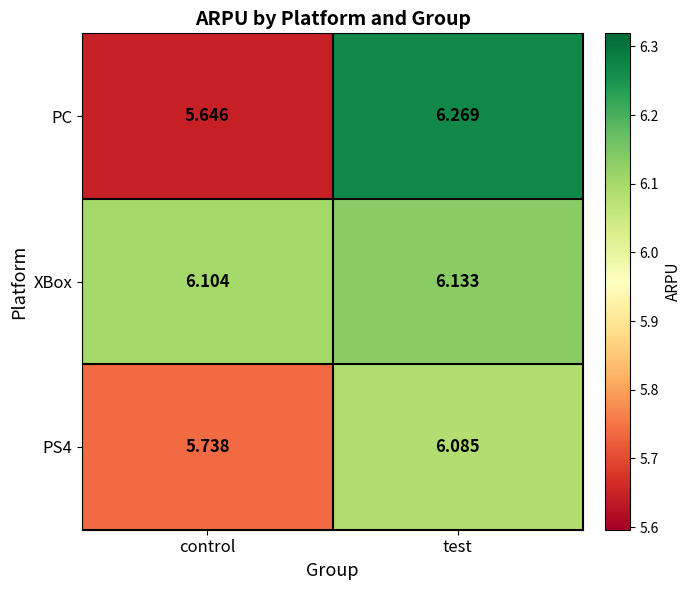

Which category has the highest value in the PS4 series?

test